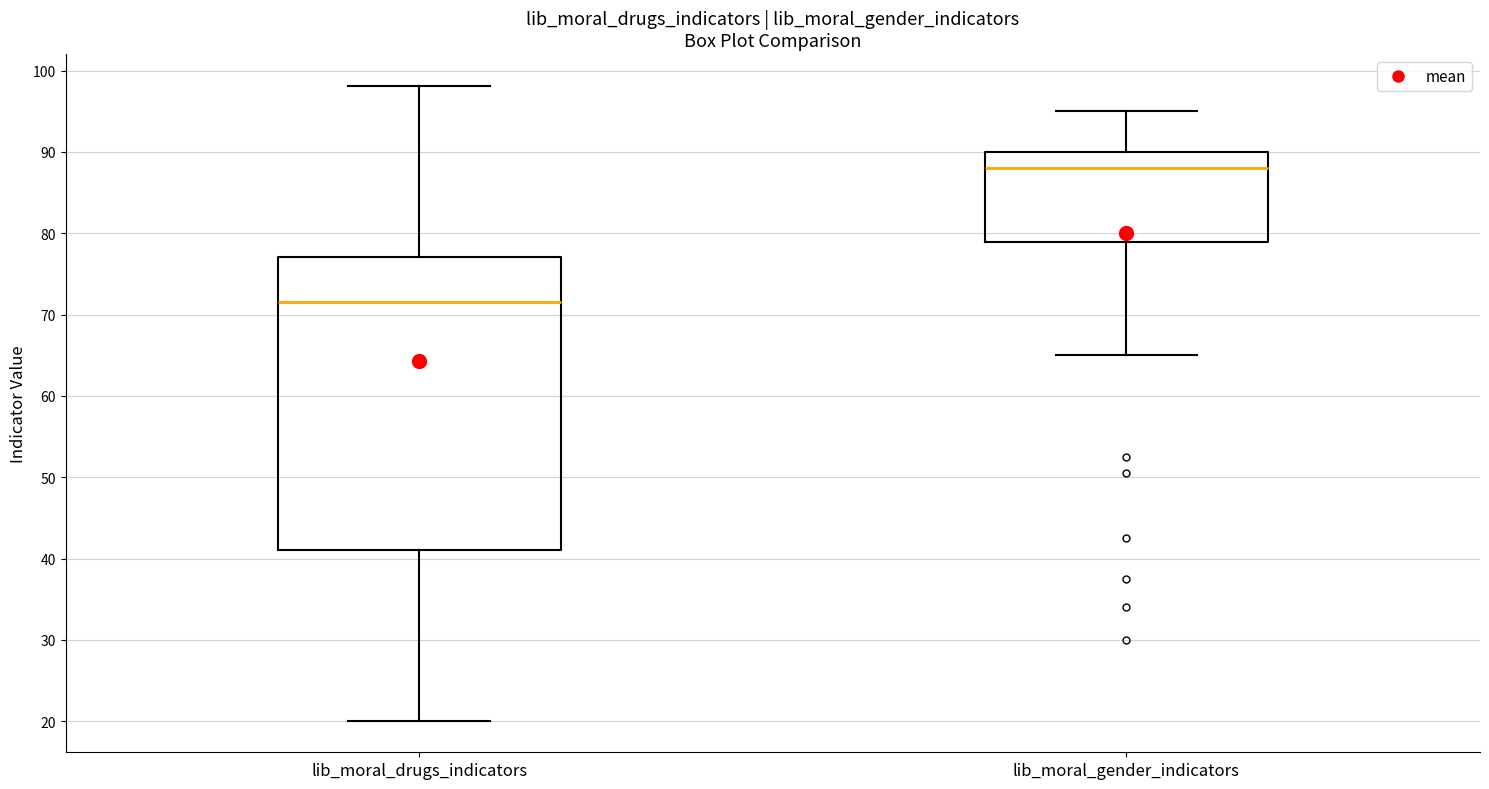

Reading left to right, read every box against the y-axis: the position of its median line, the range the box covers, and the ends of its whiskers. The values are not printed on the chart, so give them approximately, as read against the axis.

lib_moral_drugs_indicators: median 72, box 41 to 77, whiskers 20 to 98
lib_moral_gender_indicators: median 88, box 79 to 90, whiskers 65 to 95